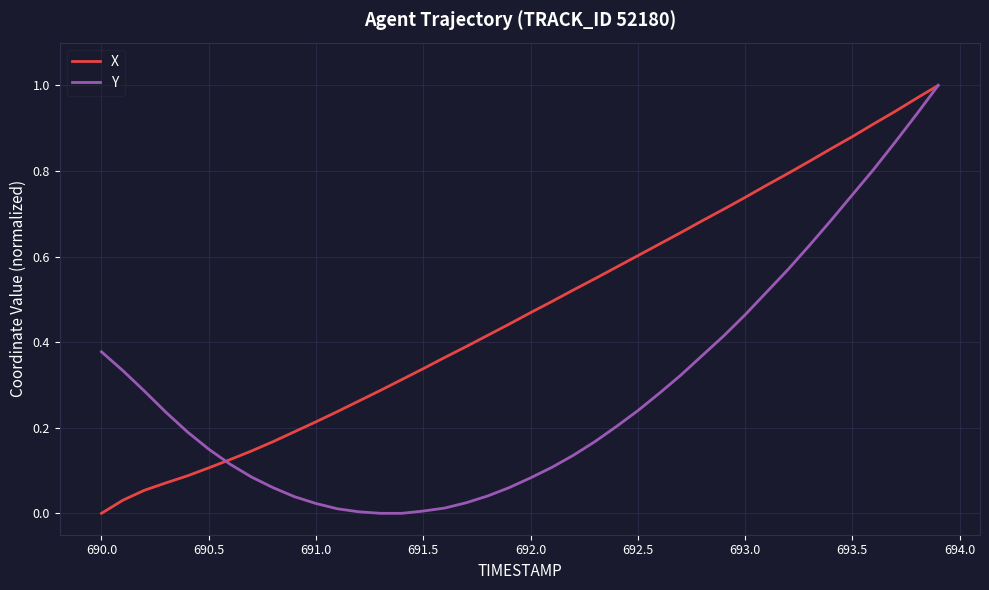

What are all the series names shown in the legend?

X, Y